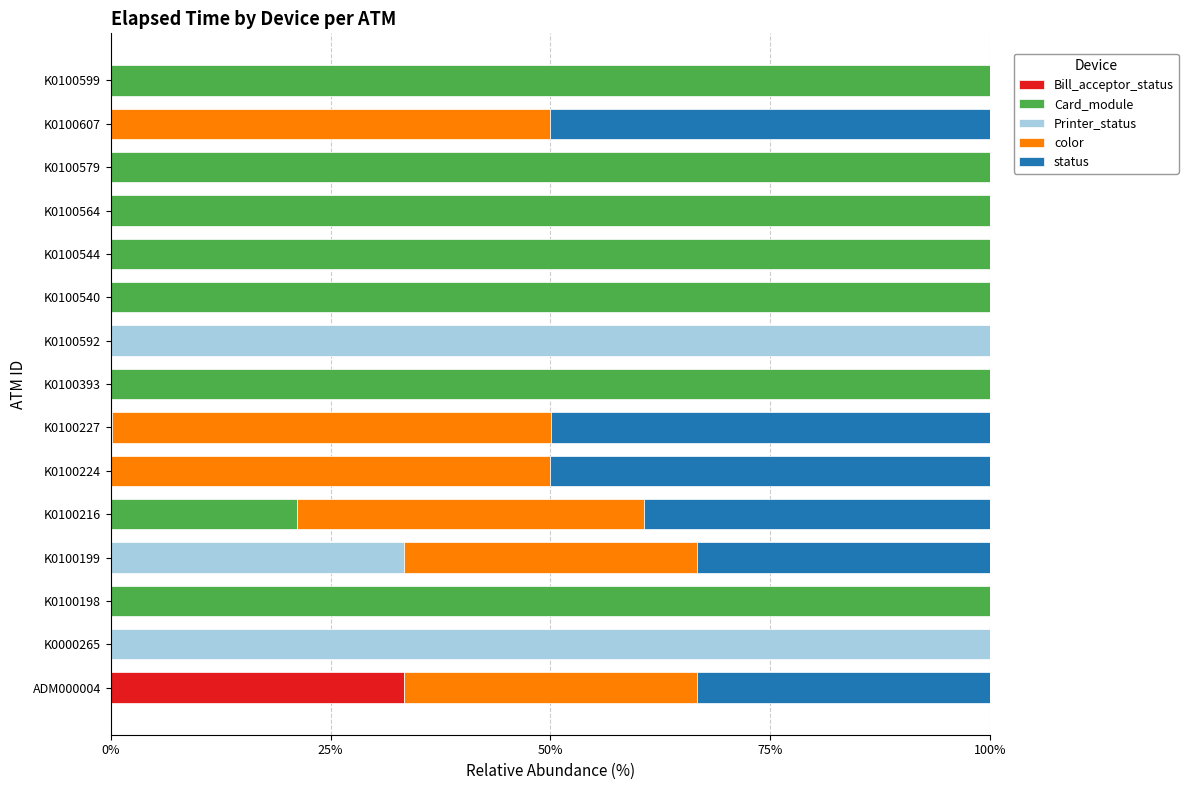

Count the number of data series in this chart.

5